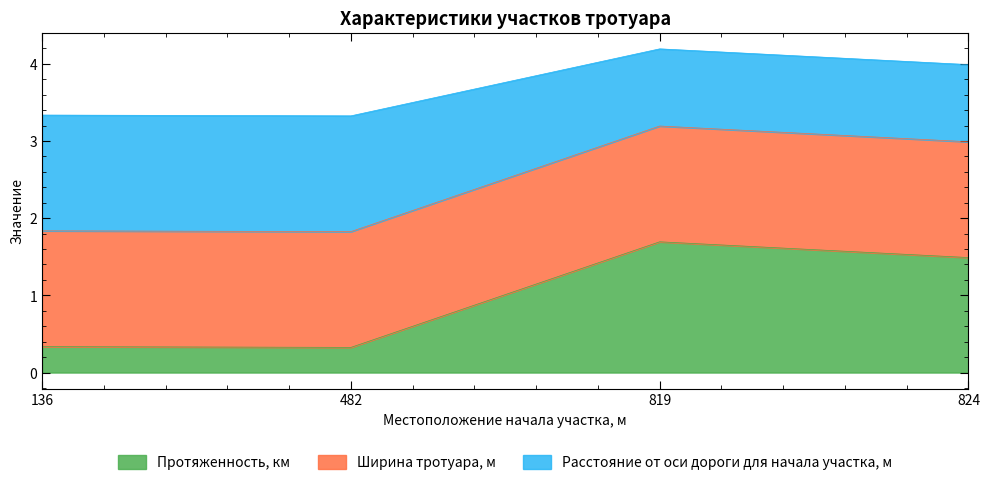

Is it true that Протяженность, км equals 2.6 at 819?

False